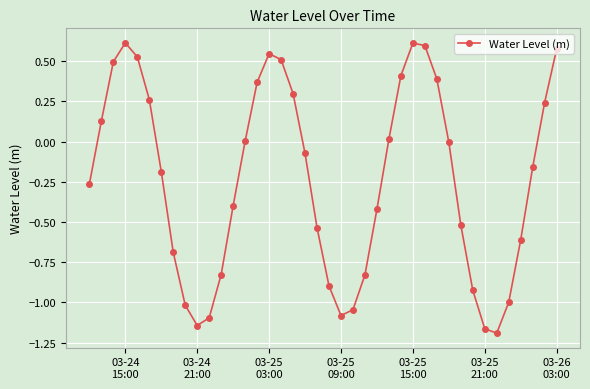

What is the difference between the maximum and minimum values?

1.8